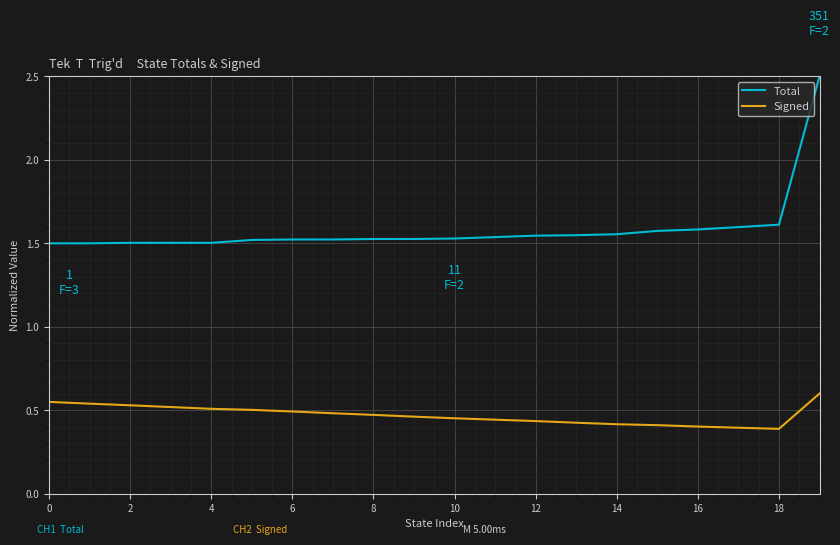

True or false: Total and Signed cross at least once.

False